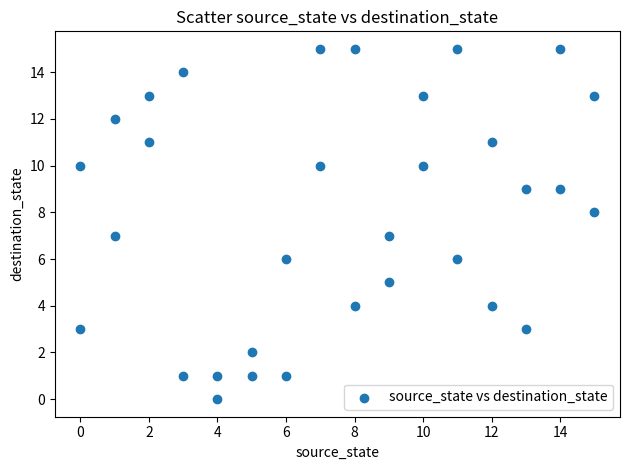

What is the range of X values (max minus min)?

15